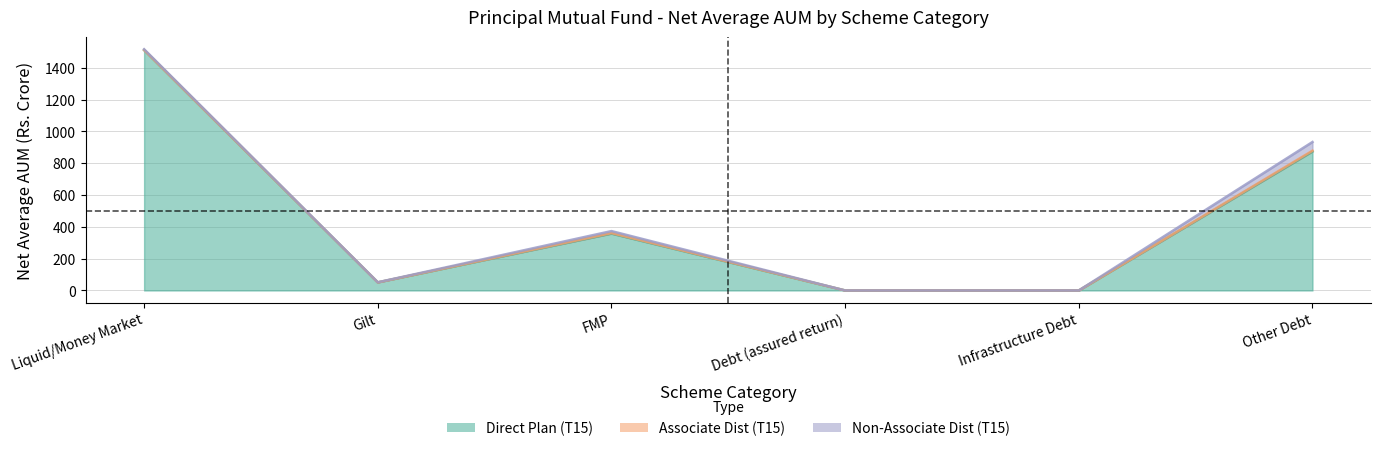

What is the value of the Associate Dist (T15) point at the 6th from the left?

5.2